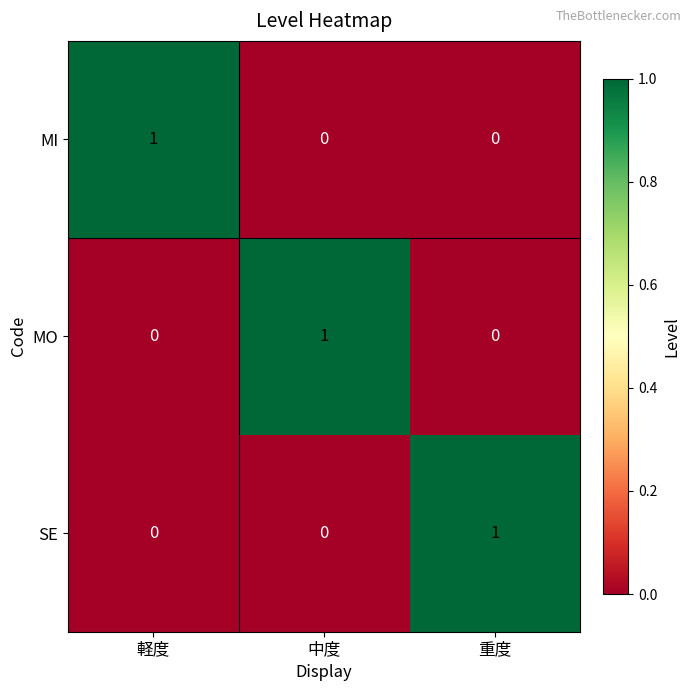

At which label does MI reach its peak?

軽度